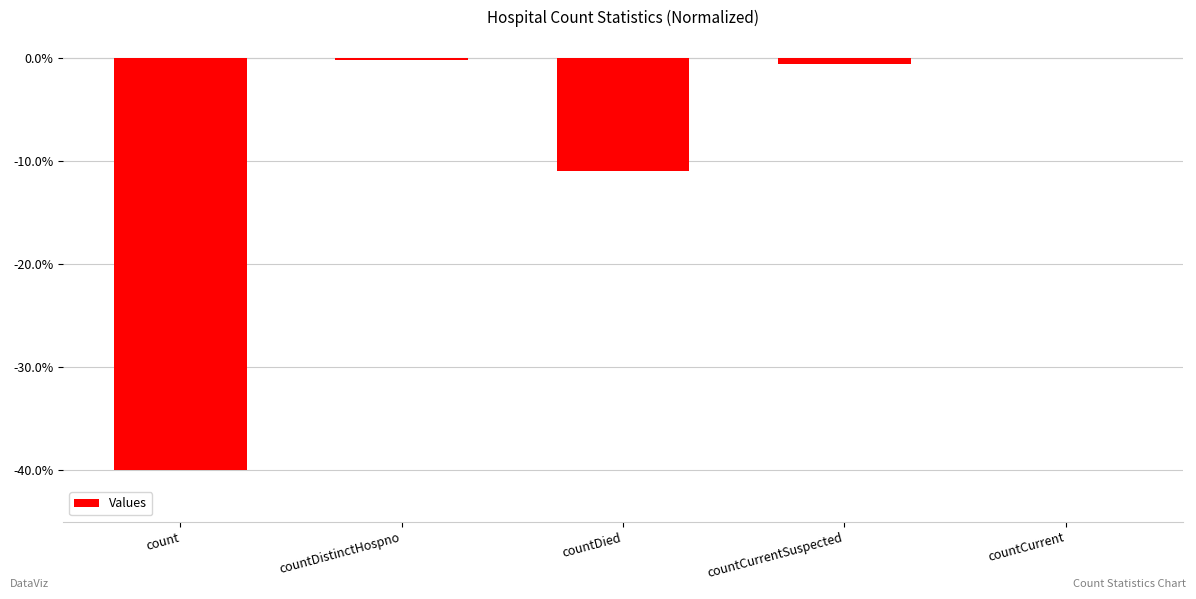

Which has a higher value, countCurrentSuspected or count?

countCurrentSuspected